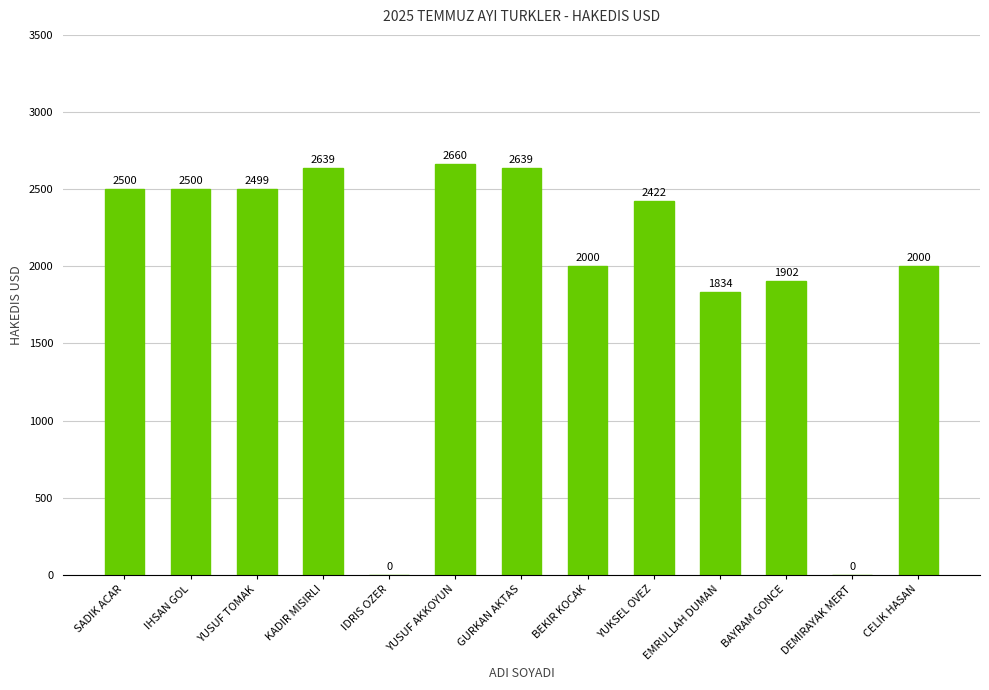

What is the change in value from GURKAN AKTAS to BAYRAM GONCE?

-737